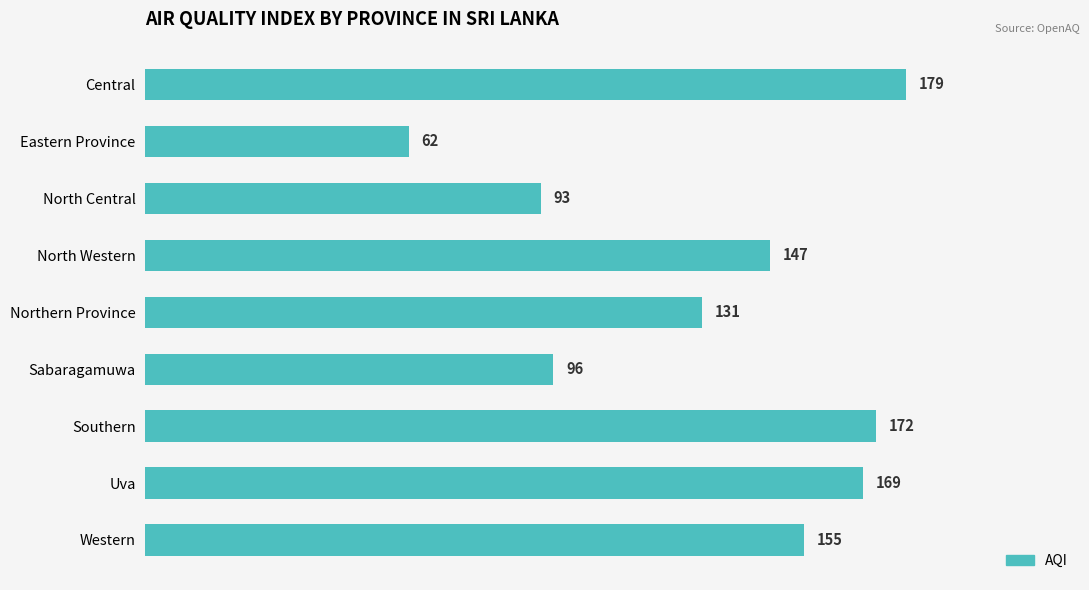

Reading top to bottom, extract all data points from this chart.

179	62	93	147	131	96	172	169	155